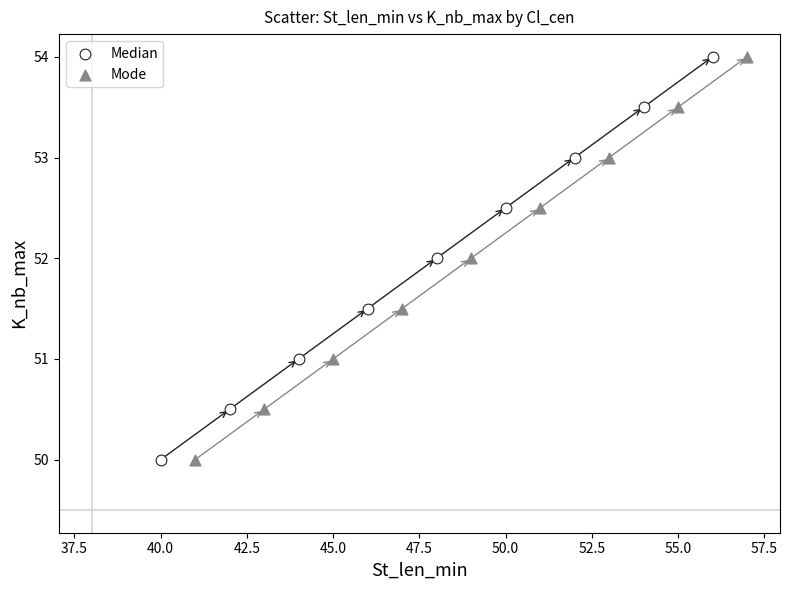

What are all the series names shown in the legend?

Median, Mode